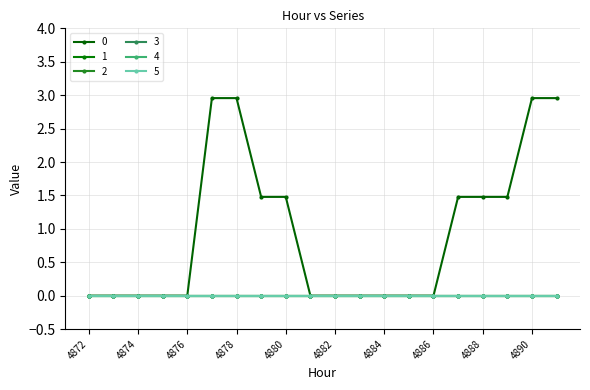

Reading left to right, transcribe all the data shown in this chart.

0: 4872=0.0	4873=0.0	4874=0.0	4875=0.0	4876=0.0	4877=3.0	4878=3.0	4879=1.5	4880=1.5	4881=0.0	4882=0.0	4883=0.0	4884=0.0	4885=0.0	4886=0.0	4887=1.5	4888=1.5	4889=1.5	4890=3.0	4891=3.0
1: 4872=0.0	4873=0.0	4874=0.0	4875=0.0	4876=0.0	4877=0.0	4878=0.0	4879=0.0	4880=0.0	4881=0.0	4882=0.0	4883=0.0	4884=0.0	4885=0.0	4886=0.0	4887=0.0	4888=0.0	4889=0.0	4890=0.0	4891=0.0
2: 4872=0.0	4873=0.0	4874=0.0	4875=0.0	4876=0.0	4877=0.0	4878=0.0	4879=0.0	4880=0.0	4881=0.0	4882=0.0	4883=0.0	4884=0.0	4885=0.0	4886=0.0	4887=0.0	4888=0.0	4889=0.0	4890=0.0	4891=0.0
3: 4872=0.0	4873=0.0	4874=0.0	4875=0.0	4876=0.0	4877=0.0	4878=0.0	4879=0.0	4880=0.0	4881=0.0	4882=0.0	4883=0.0	4884=0.0	4885=0.0	4886=0.0	4887=0.0	4888=0.0	4889=0.0	4890=0.0	4891=0.0
4: 4872=0.0	4873=0.0	4874=0.0	4875=0.0	4876=0.0	4877=0.0	4878=0.0	4879=0.0	4880=0.0	4881=0.0	4882=0.0	4883=0.0	4884=0.0	4885=0.0	4886=0.0	4887=0.0	4888=0.0	4889=0.0	4890=0.0	4891=0.0
5: 4872=0.0	4873=0.0	4874=0.0	4875=0.0	4876=0.0	4877=0.0	4878=0.0	4879=0.0	4880=0.0	4881=0.0	4882=0.0	4883=0.0	4884=0.0	4885=0.0	4886=0.0	4887=0.0	4888=0.0	4889=0.0	4890=0.0	4891=0.0